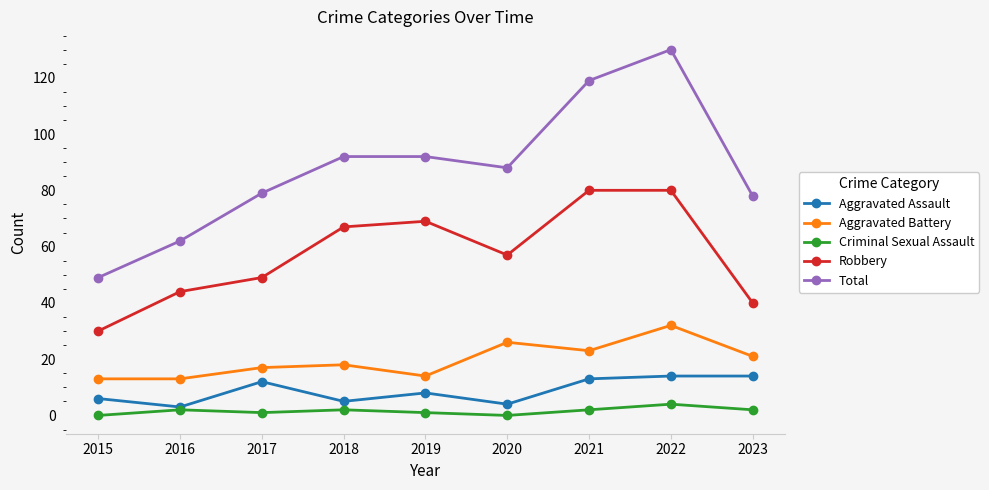

Where does the Robbery series first go above 57?

2018